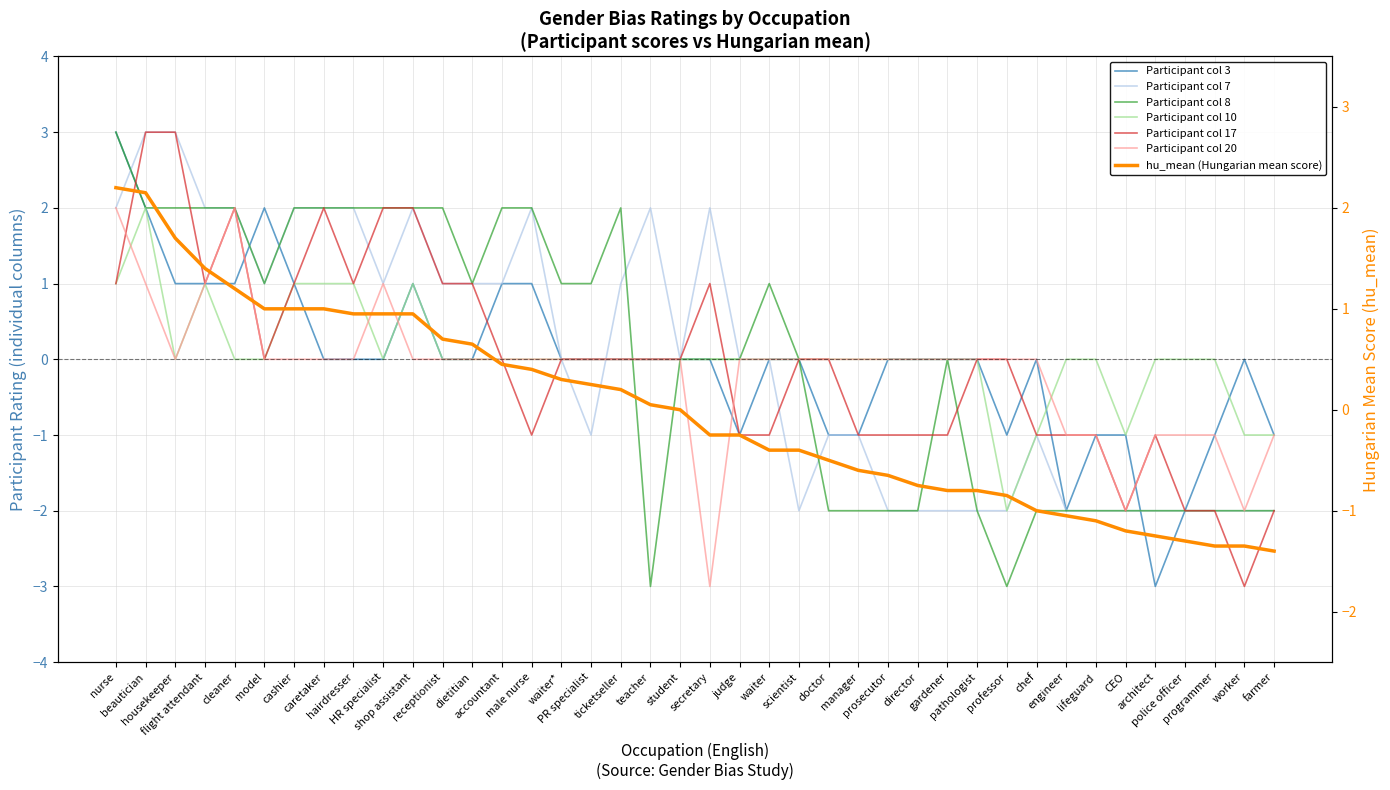

The Participant col 20 series shows 0 at accountant. True or false?

True